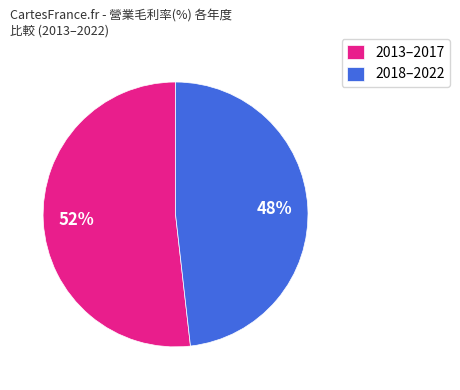

To the nearest percent, what percentage of the pie is 2013–2017?

52%